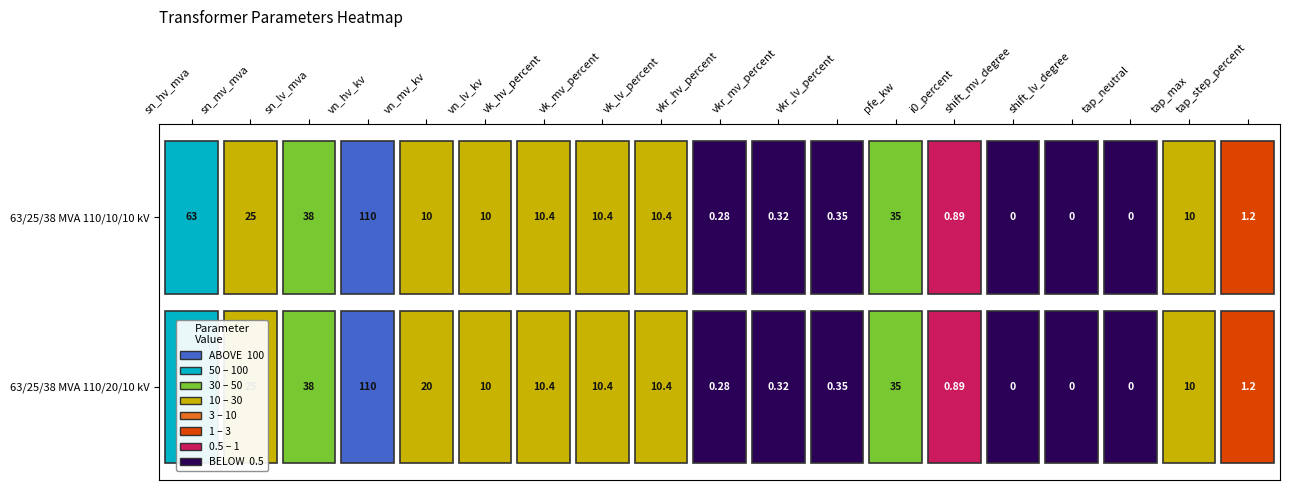

Reading left to right, extract all data points from this chart.

63/25/38 MVA 110/20/10 kV: 63.0	25.0	38.0	110.0	20.0	10.0	10.4	10.4	10.4	0.3	0.3	0.3	35.0	0.9	0.0	0.0	0.0	10.0	1.2
63/25/38 MVA 110/10/10 kV: 63.0	25.0	38.0	110.0	10.0	10.0	10.4	10.4	10.4	0.3	0.3	0.3	35.0	0.9	0.0	0.0	0.0	10.0	1.2